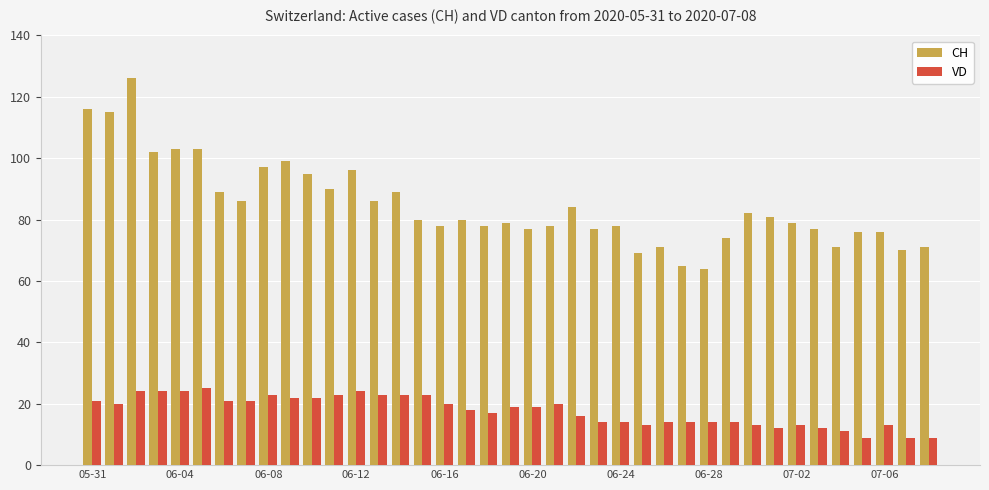

Which series has the largest range (max minus min)?

CH